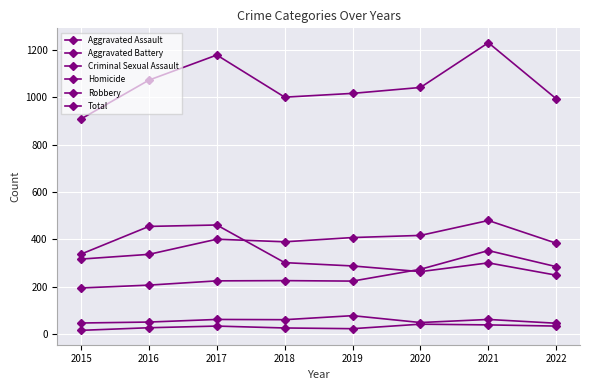

True or false: Total and Homicide intersect in this chart.

False